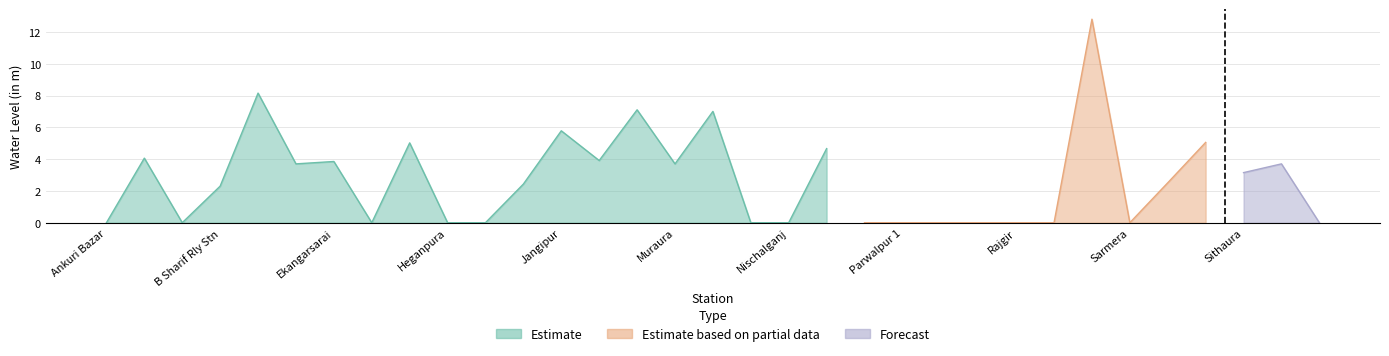

What is the sum of the Estimate based on partial data values at Sare and Nischalganj?

12.8